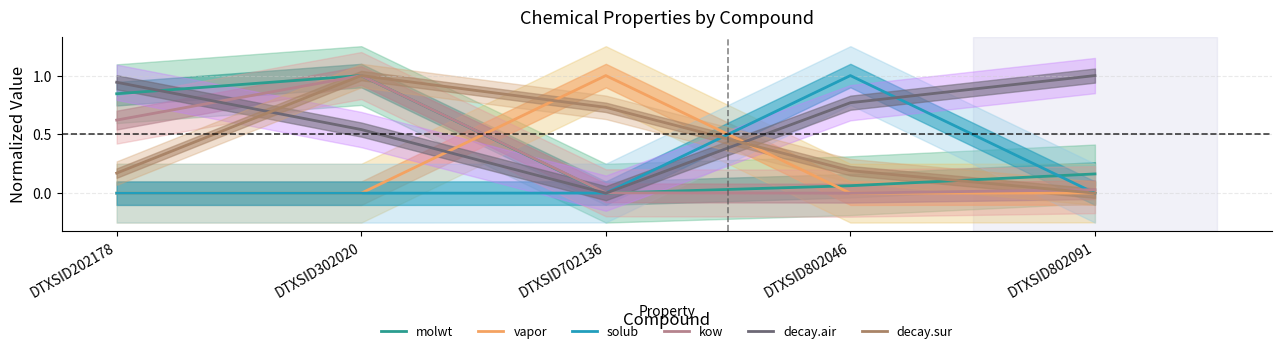

Which series has the widest spread of values?

molwt